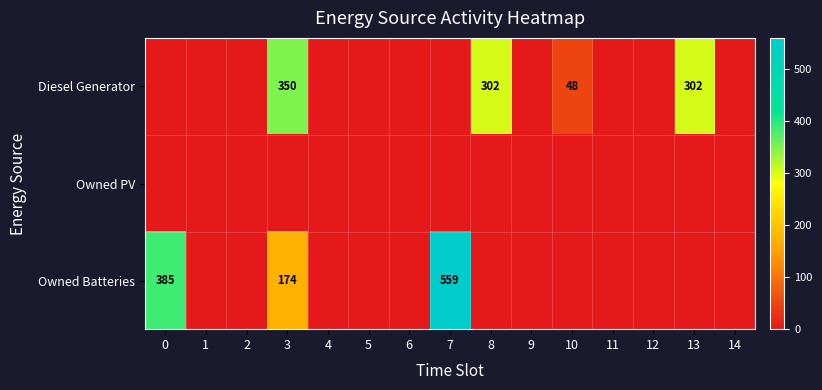

The value of Owned Batteries at 0 is 385. True or false?

True